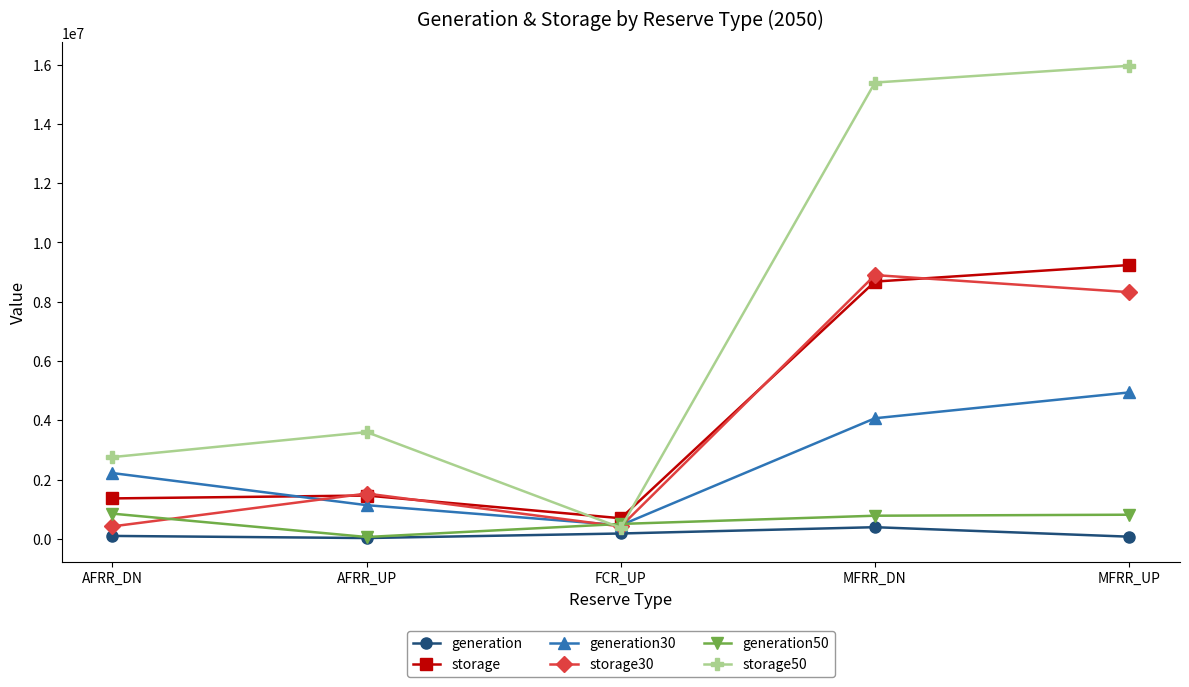

True or false: generation and generation30 cross at least once.

False